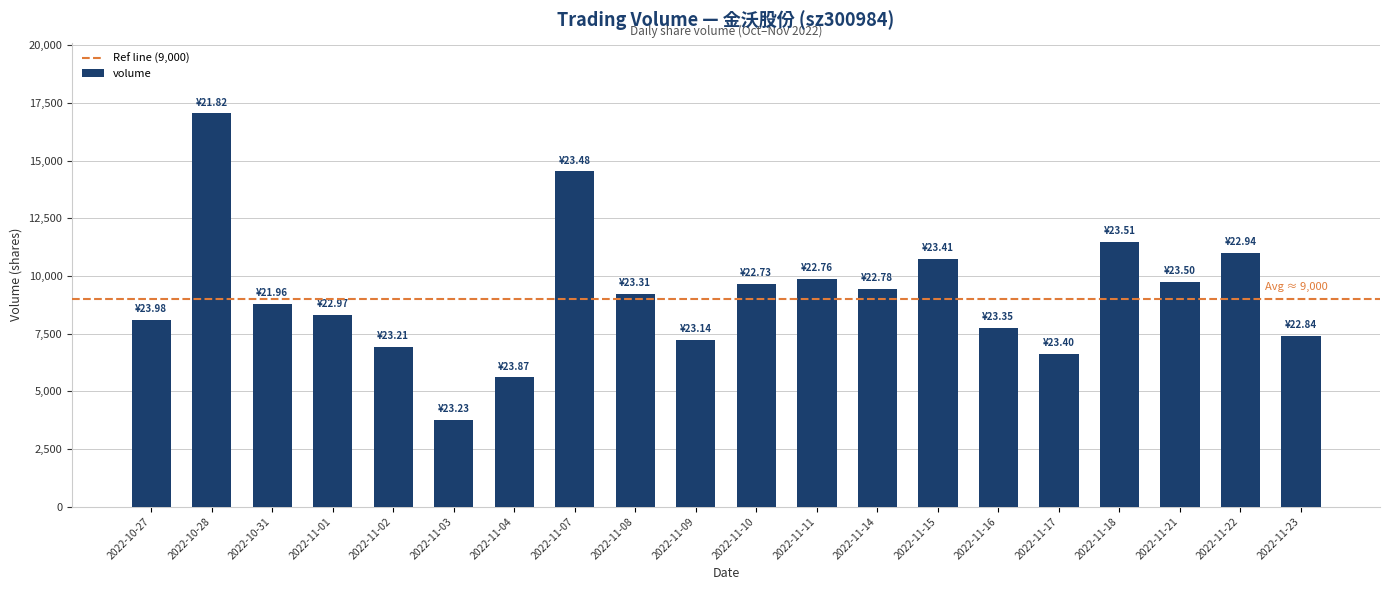

Which has a higher value, 2022-11-11 or 2022-11-23?

2022-11-11